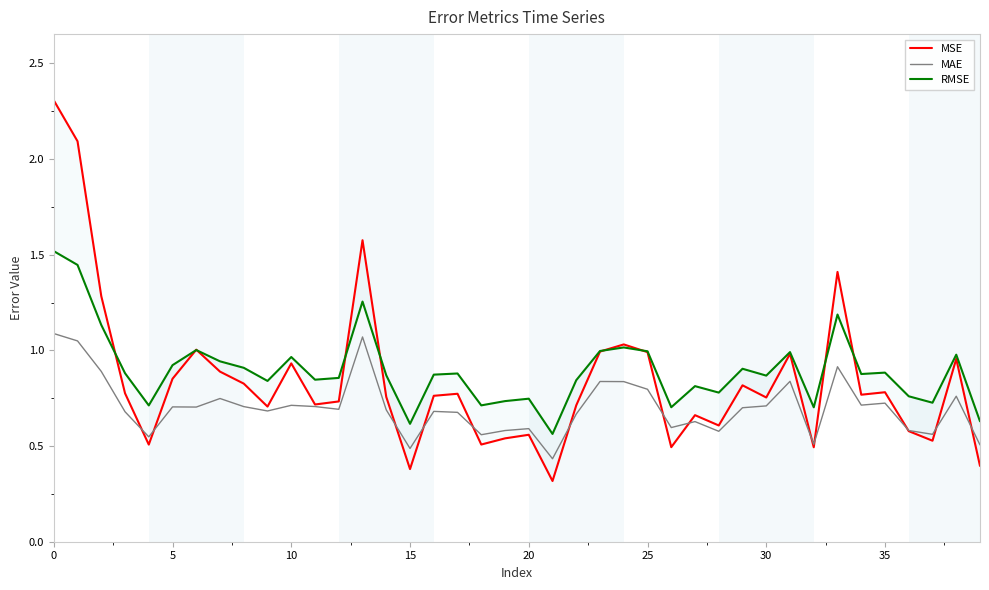

How many lines are shown in the chart?

3